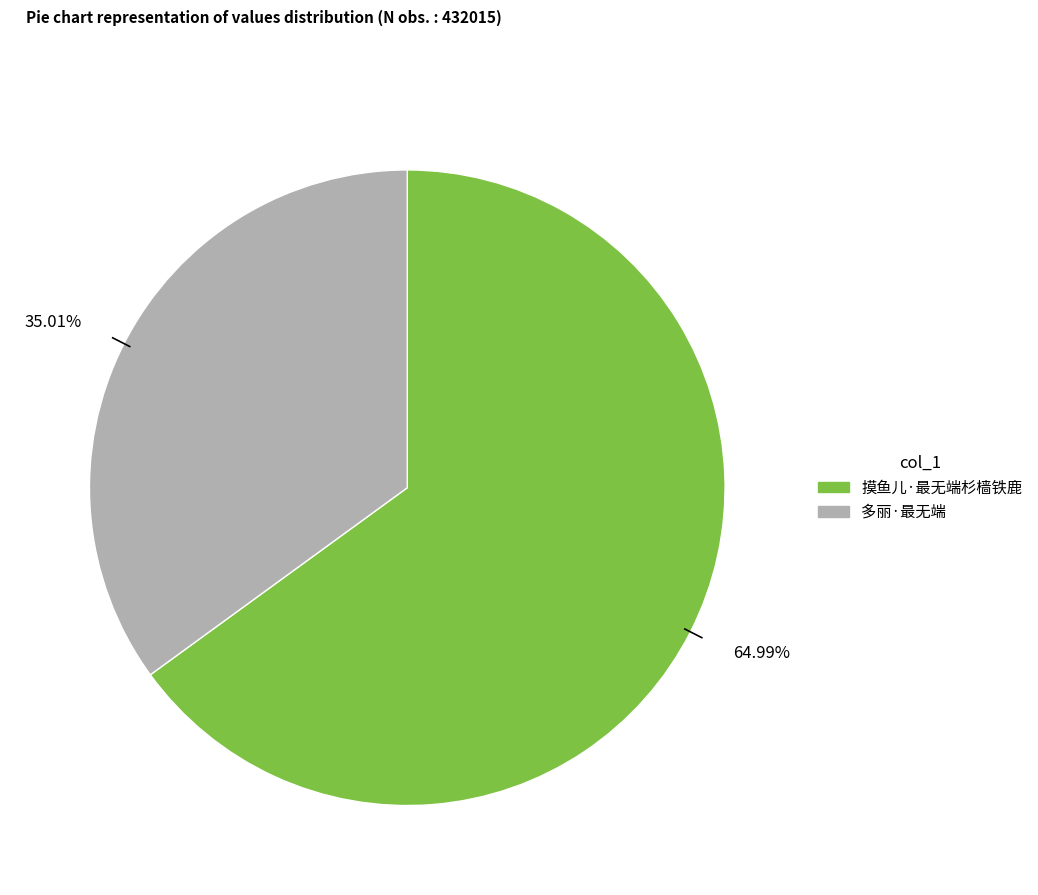

Count the number of slices in the pie.

2